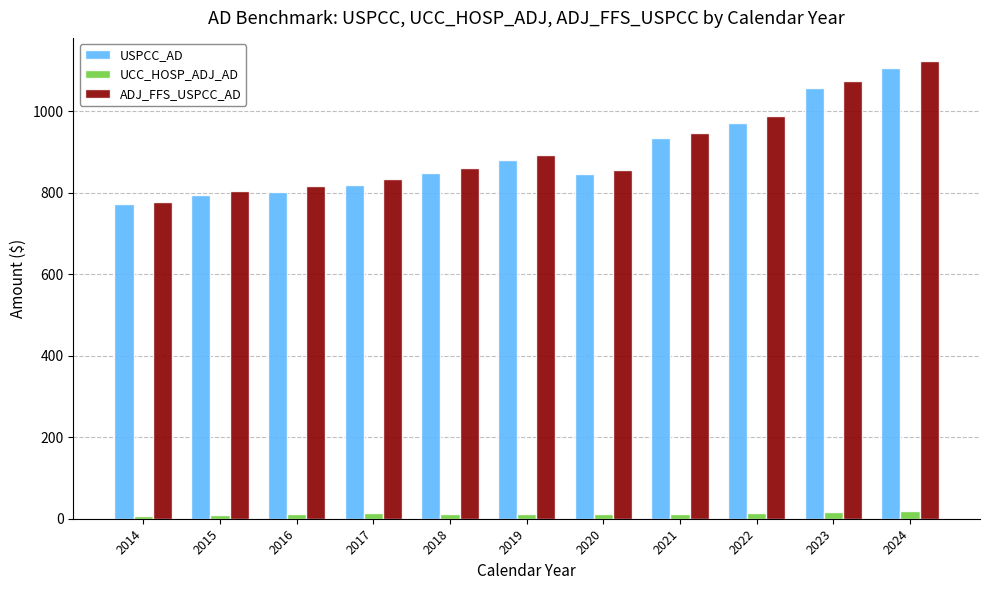

At which category does the chart reach its peak across all series?

2024